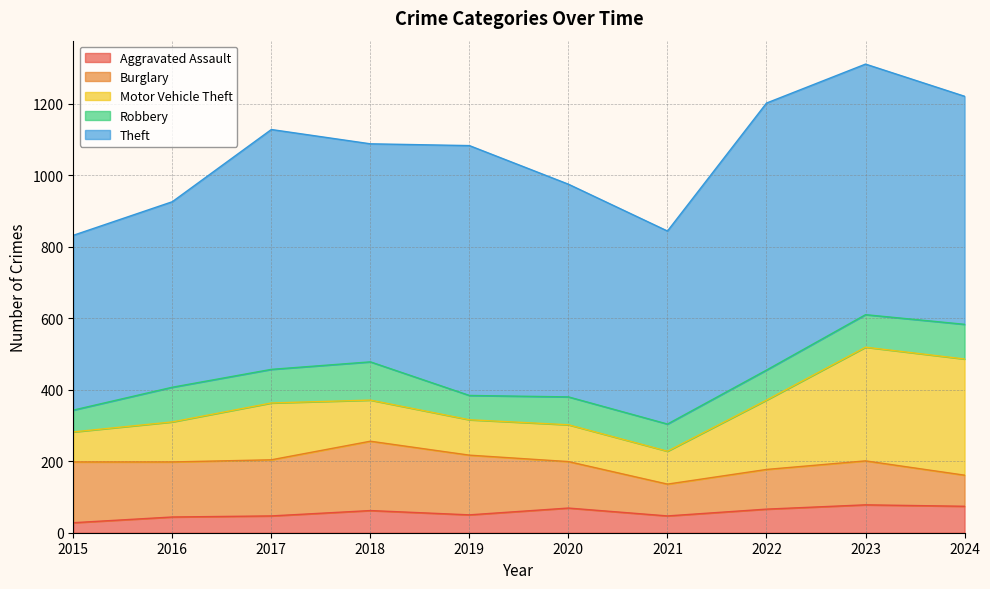

Is the value of Robbery at 2024 greater than the value of Aggravated Assault at 2023?

Yes